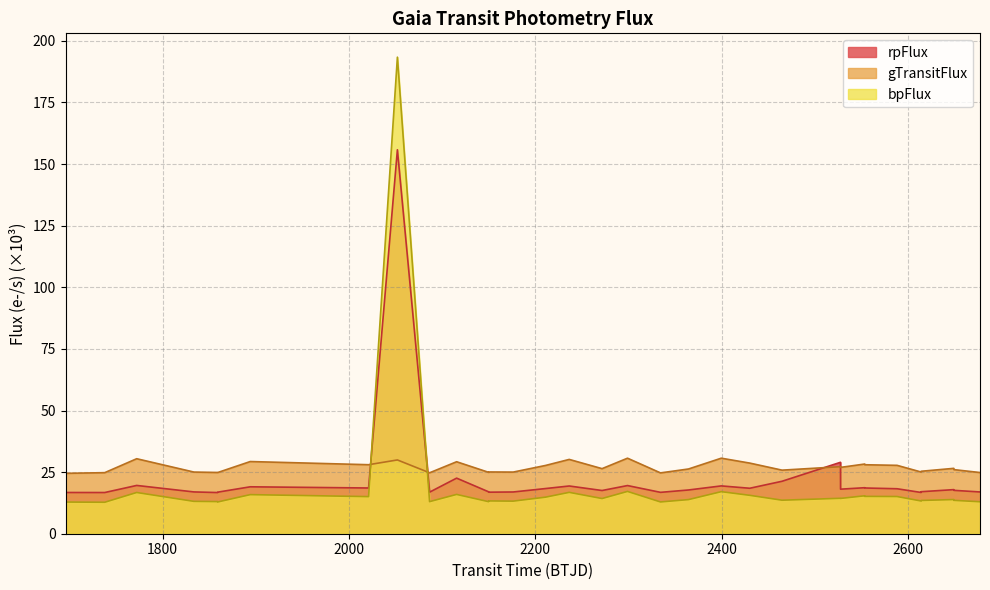

What is the difference between the second highest and minimum values in the bpFlux series?

4.4